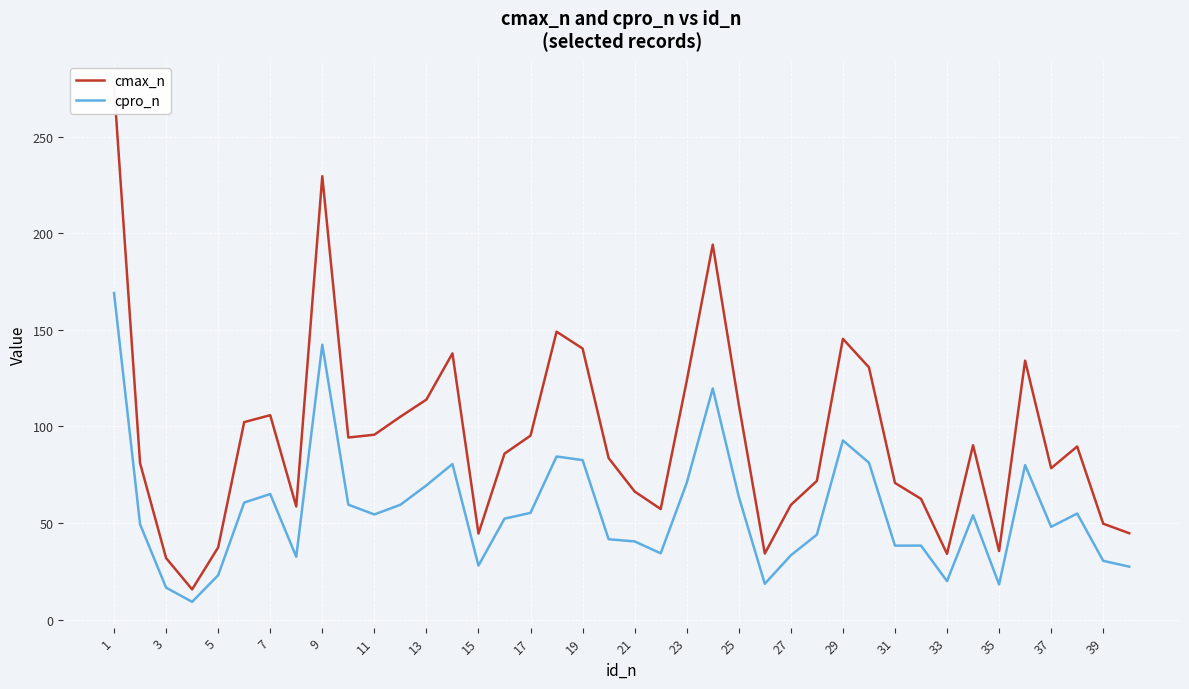

Reading left to right, transcribe all the data shown in this chart.

cmax_n: 275.8	81.0	31.9	15.6	37.4	102.2	105.8	58.5	229.5	94.2	95.7	105.0	113.9	137.8	44.5	85.9	95.2	149.0	140.3	83.6	66.3	57.2	123.5	194.1	111.3	34.2	59.3	71.8	145.3	130.6	70.7	62.5	34.0	90.3	35.5	134.0	78.4	89.6	49.6	44.7
cpro_n: 169.0	49.3	16.6	9.2	23.0	60.6	65.0	32.5	142.3	59.5	54.4	59.4	69.5	80.5	27.9	52.2	55.3	84.4	82.5	41.6	40.5	34.3	70.7	119.6	63.6	18.5	33.3	44.0	92.7	81.2	38.3	38.3	19.9	54.0	18.2	80.0	48.0	54.9	30.4	27.4